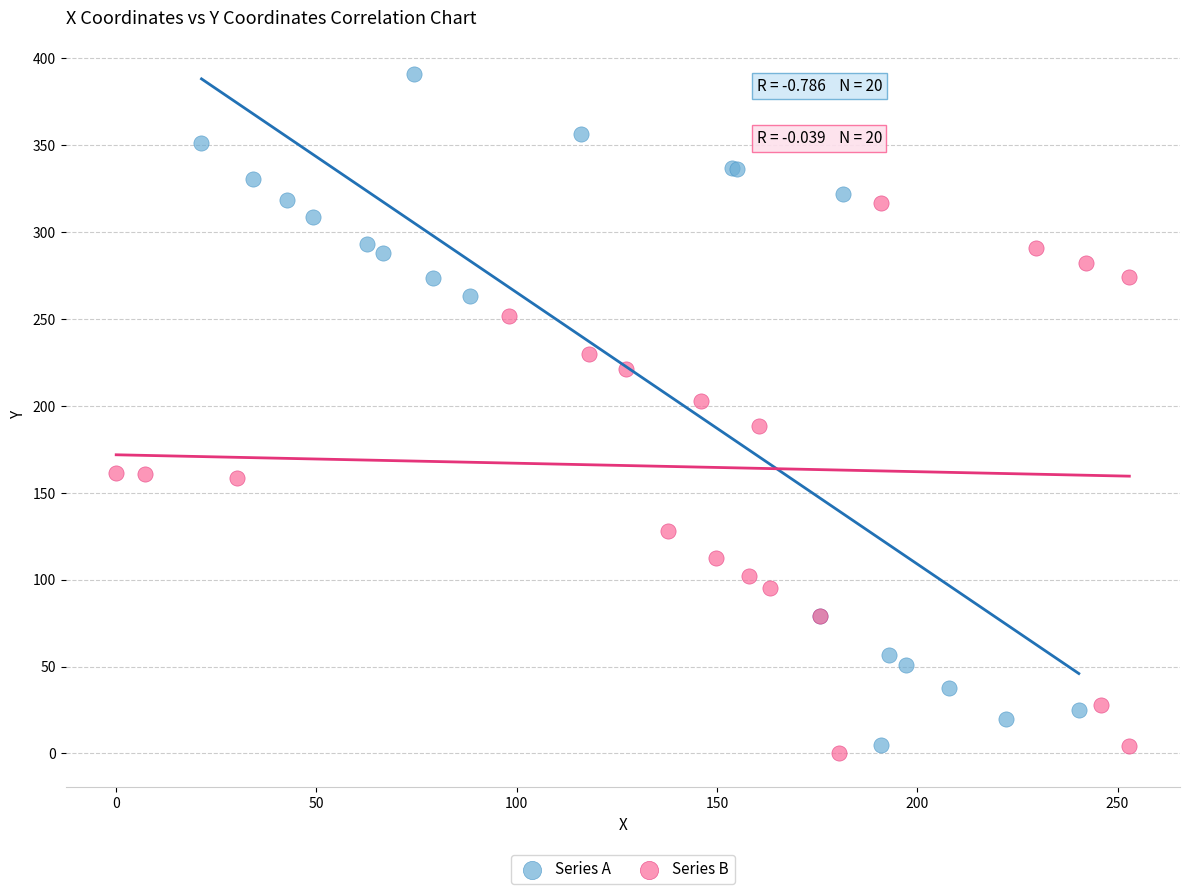

Which series reaches the maximum Y coordinate?

Series A